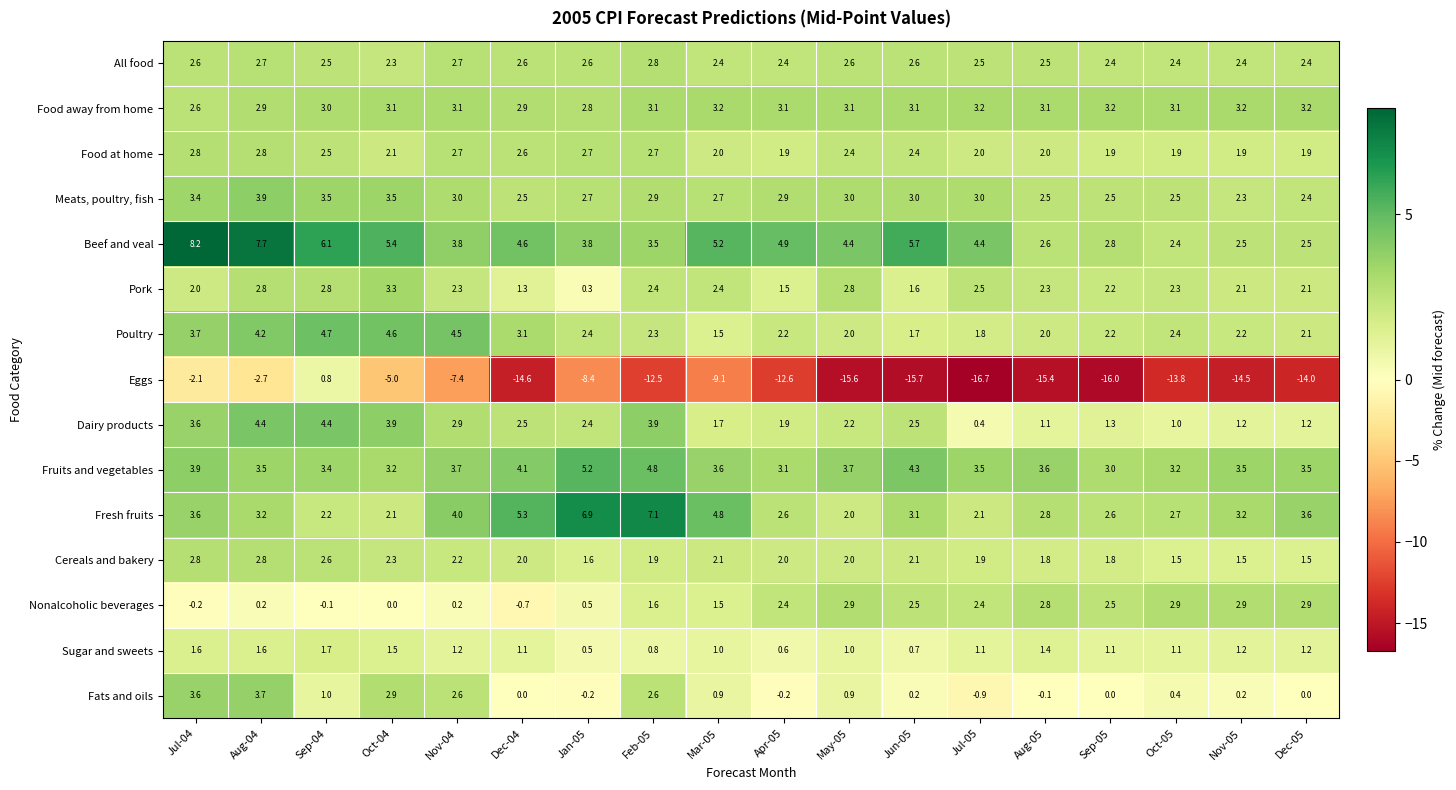

Count the All food values in the range 2 to 3.

18